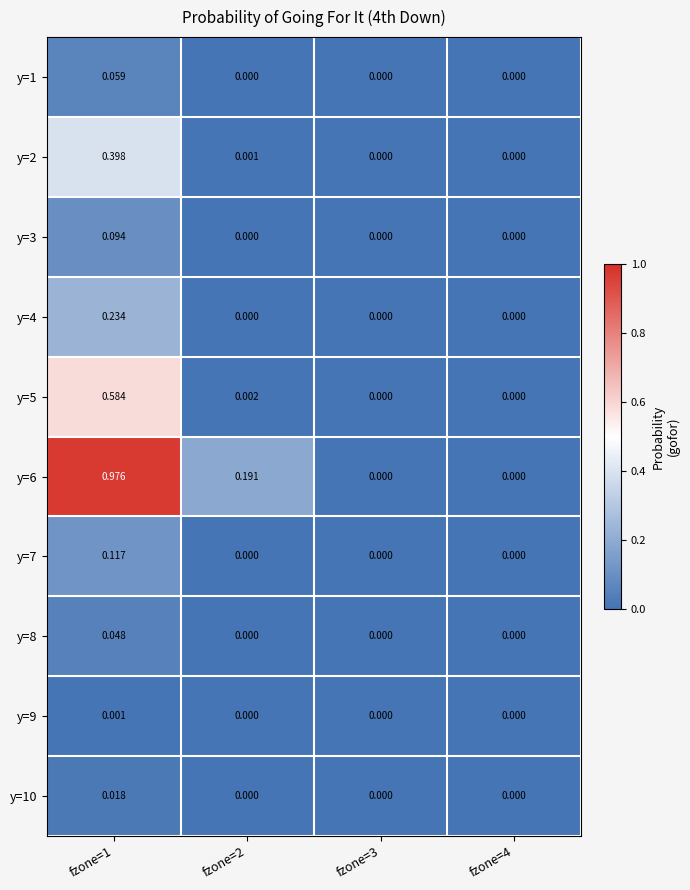

Which series has the largest range (max minus min)?

y=6